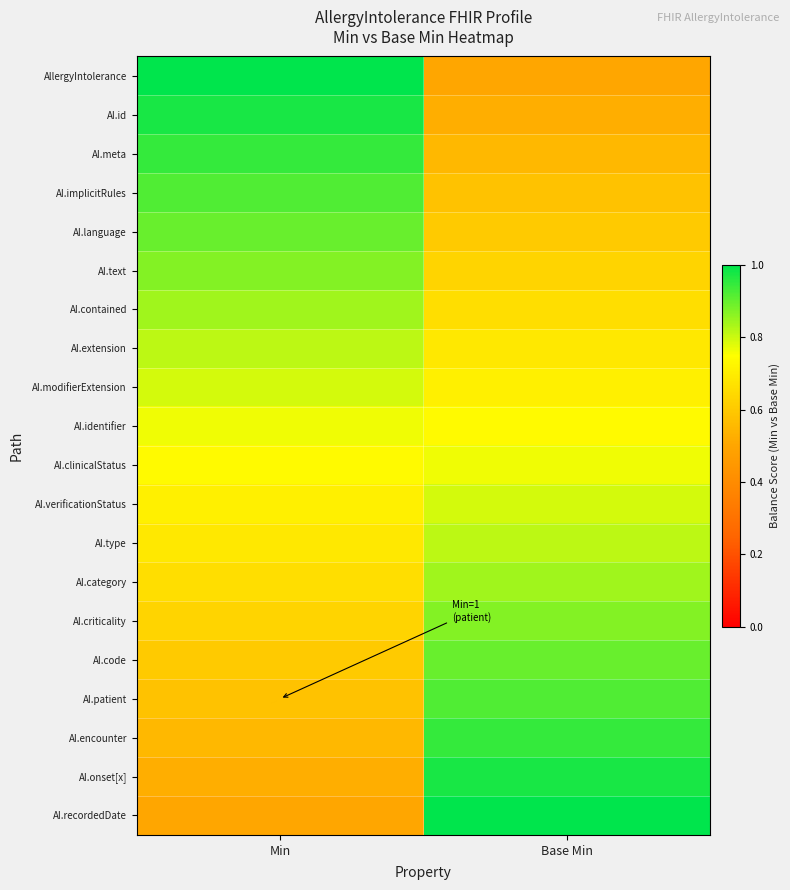

Reading left to right, extract all data points from this chart.

AllergyIntolerance: Min=1.0	Base Min=0.5
AI.id: Min=1.0	Base Min=0.5
AI.meta: Min=0.9	Base Min=0.6
AI.implicitRules: Min=0.9	Base Min=0.6
AI.language: Min=0.9	Base Min=0.6
AI.text: Min=0.9	Base Min=0.6
AI.contained: Min=0.8	Base Min=0.7
AI.extension: Min=0.8	Base Min=0.7
AI.modifierExtension: Min=0.8	Base Min=0.7
AI.identifier: Min=0.8	Base Min=0.7
AI.clinicalStatus: Min=0.7	Base Min=0.8
AI.verificationStatus: Min=0.7	Base Min=0.8
AI.type: Min=0.7	Base Min=0.8
AI.category: Min=0.7	Base Min=0.8
AI.criticality: Min=0.6	Base Min=0.9
AI.code: Min=0.6	Base Min=0.9
AI.patient: Min=0.6	Base Min=0.9
AI.encounter: Min=0.6	Base Min=0.9
AI.onset[x]: Min=0.5	Base Min=1.0
AI.recordedDate: Min=0.5	Base Min=1.0